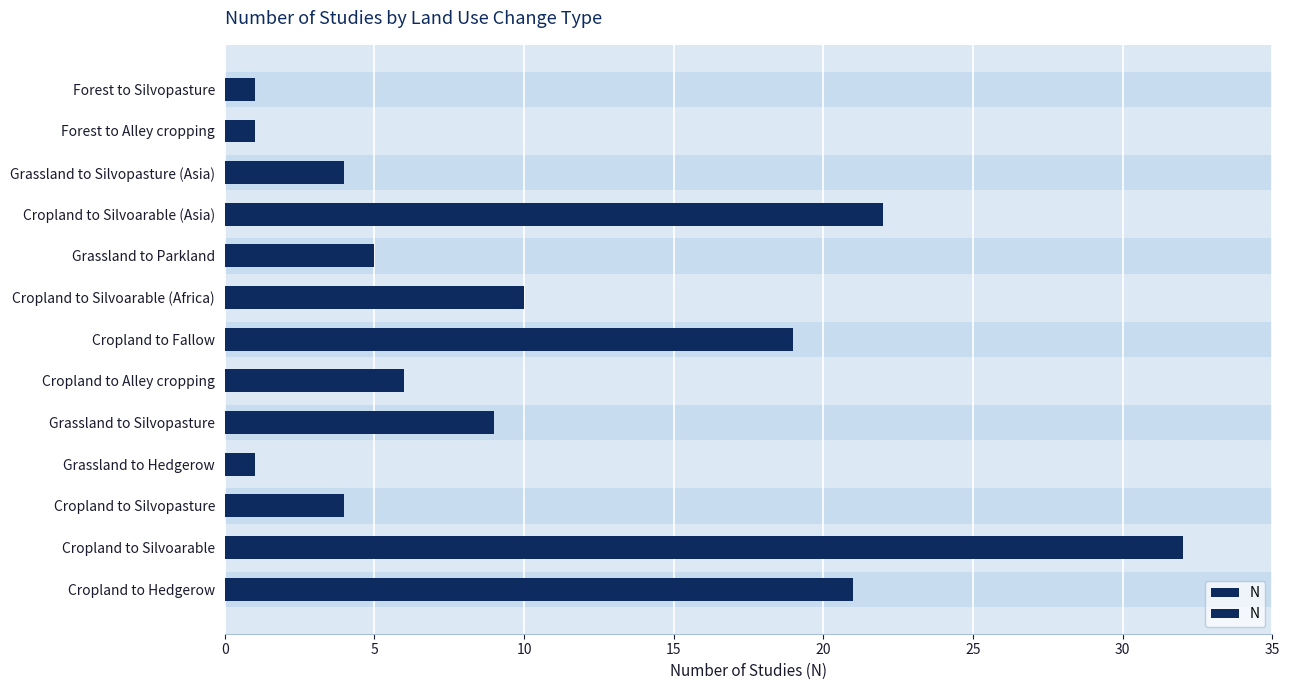

Are the bars grouped side by side (vs. stacked)?

No